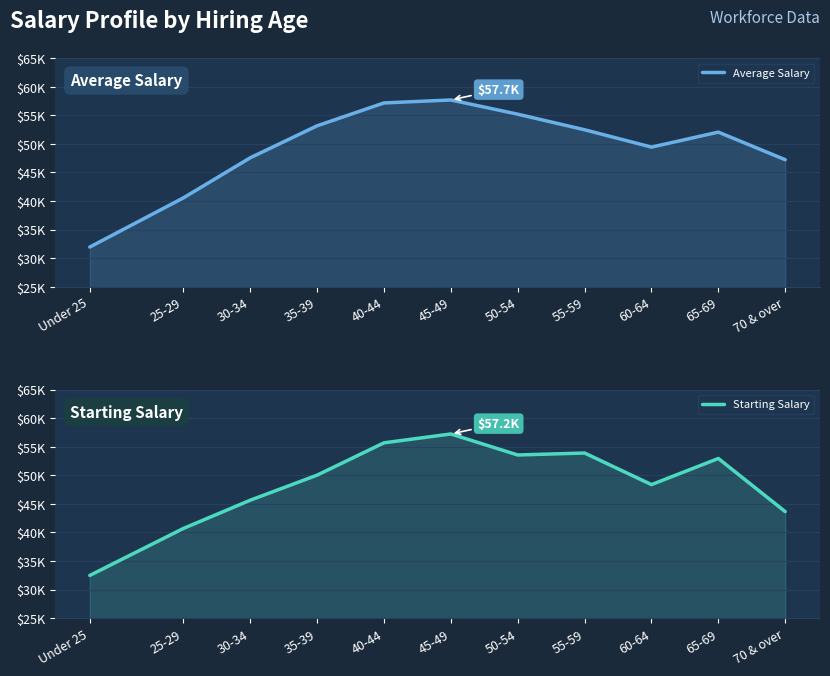

What is the total value across all series at 25-29?

81245